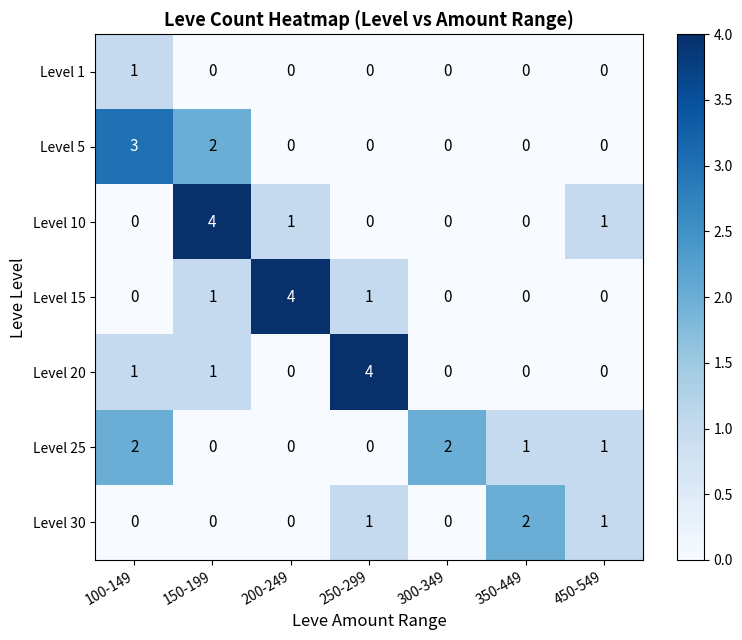

What is the difference between the maximum and second lowest values in the Level 20 series?

4